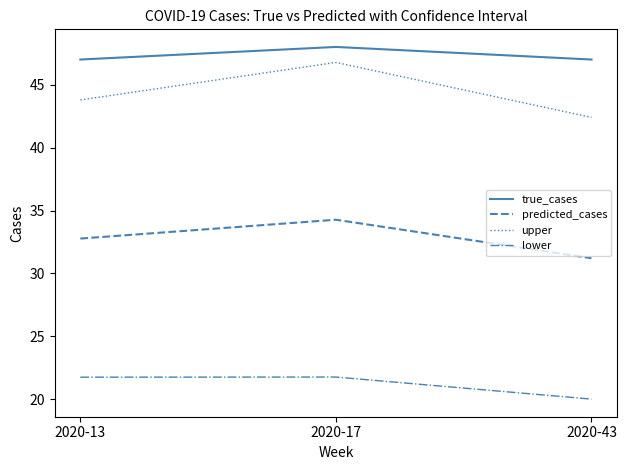

At which label does upper first exceed 43?

2020-13